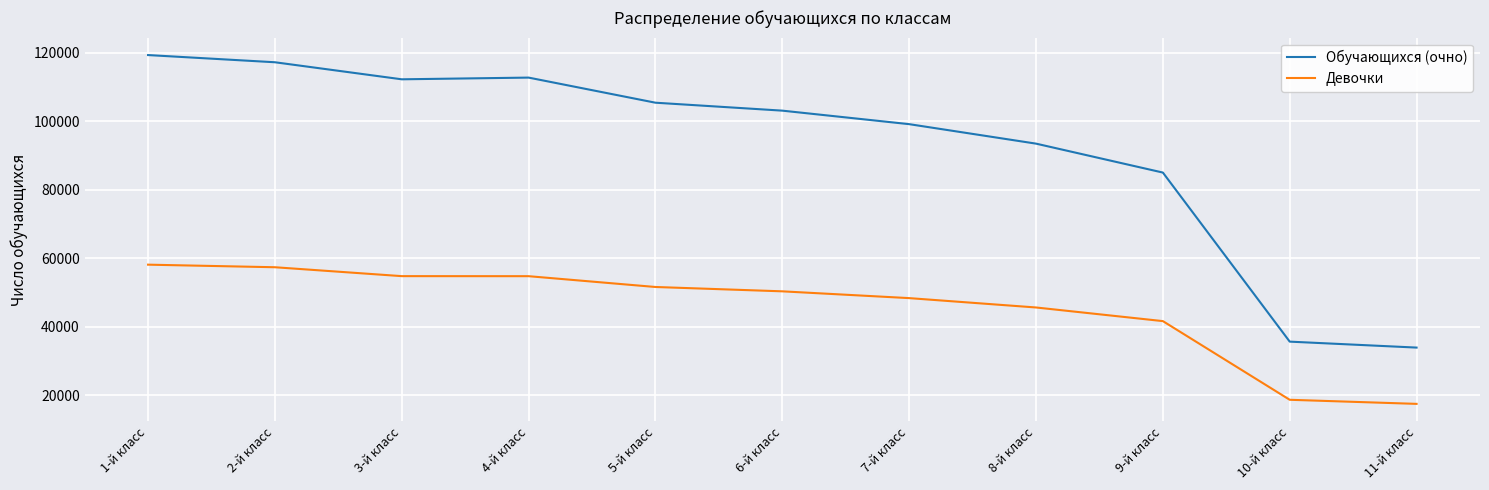

How many values in the Девочки series are below 50353?

5